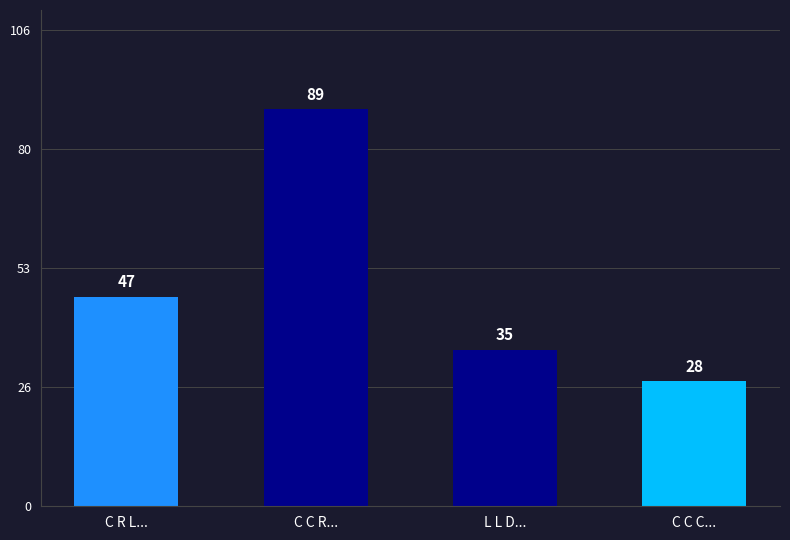

At which label is the value closest to 58?

C R L...